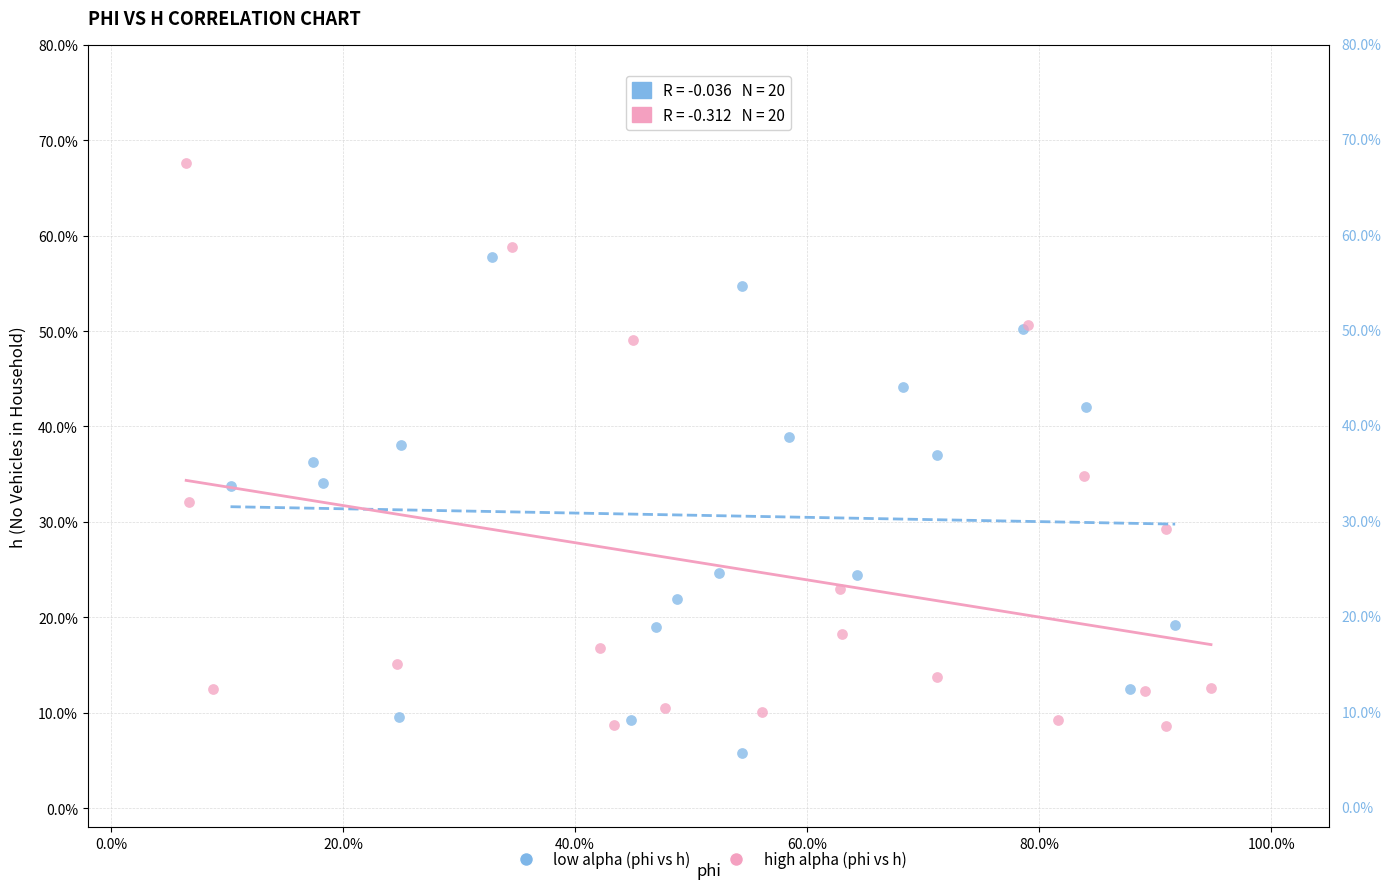

Which series reaches the minimum Y coordinate?

low alpha (phi vs h)